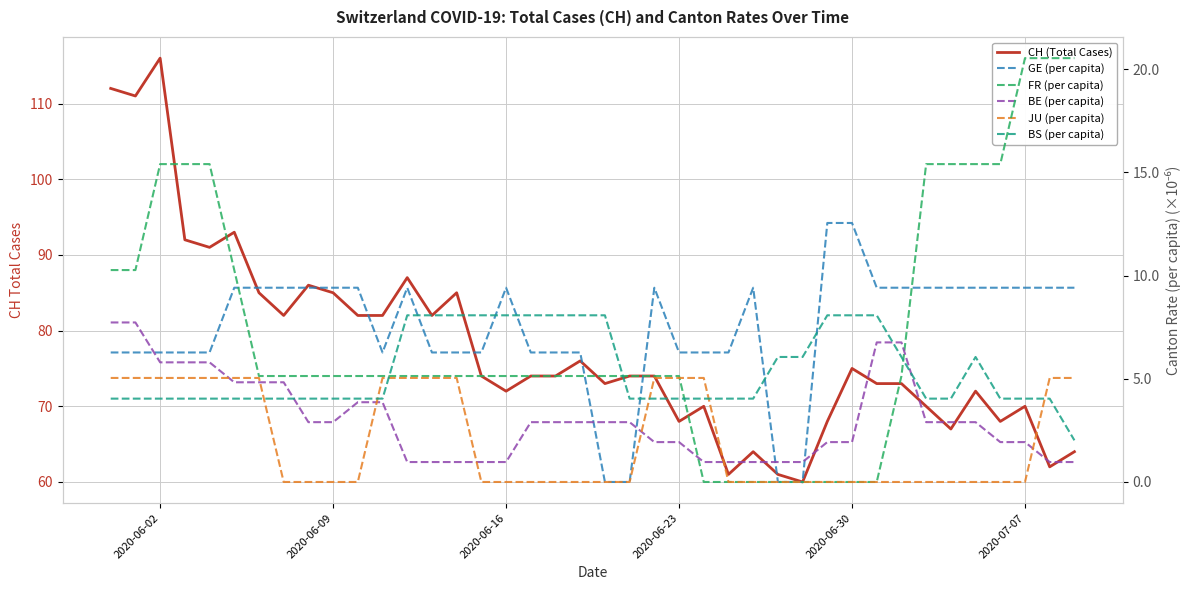

Which series has the largest range (max minus min)?

CH (Total Cases)